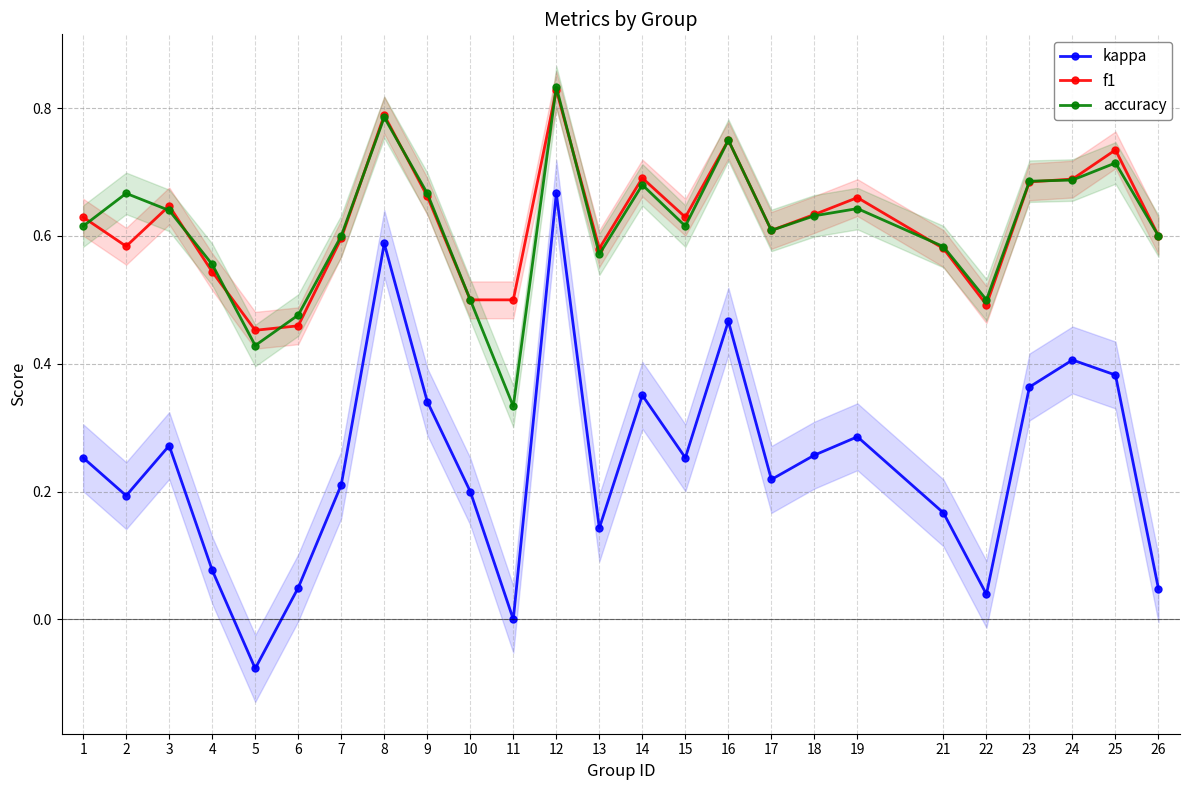

The accuracy series shows 0.3 at 4. True or false?

False